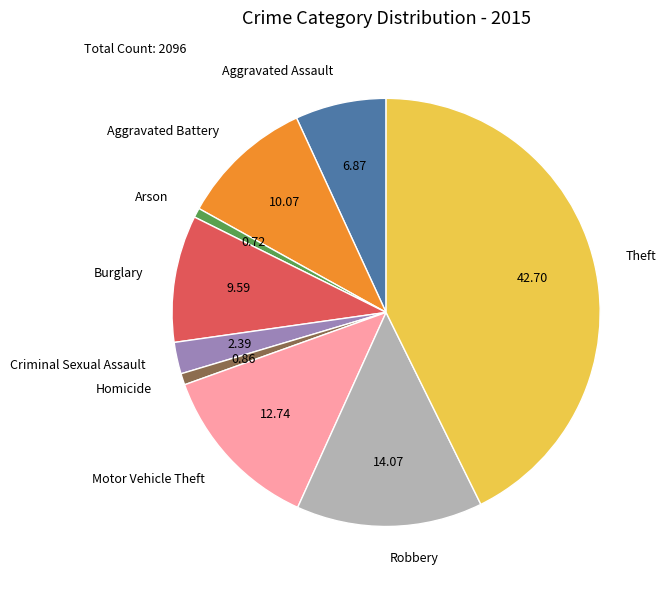

Is there any slice that represents more than half of the pie?

No